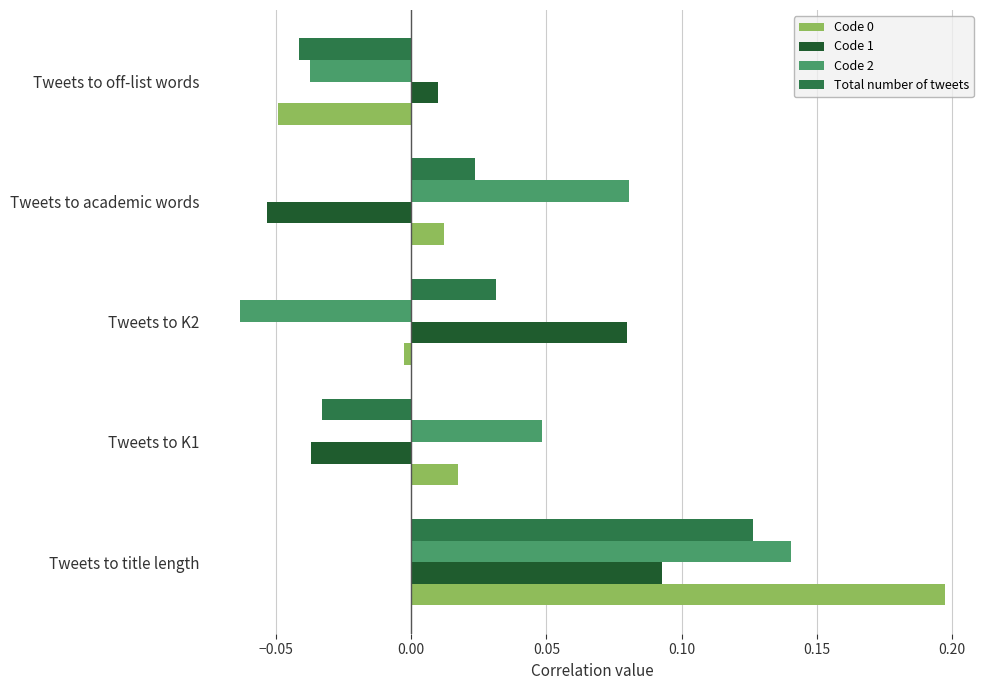

Is the value of Code 1 at Tweets to academic words greater than the value of Total number of tweets at Tweets to title length?

No